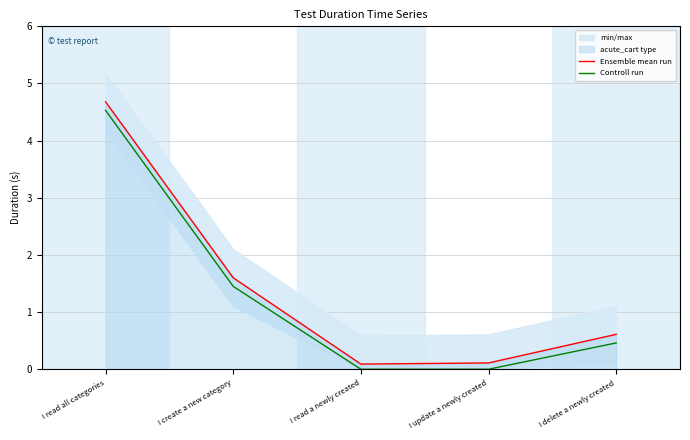

The Ensemble mean run series shows 0.6 at I delete a newly created. True or false?

True